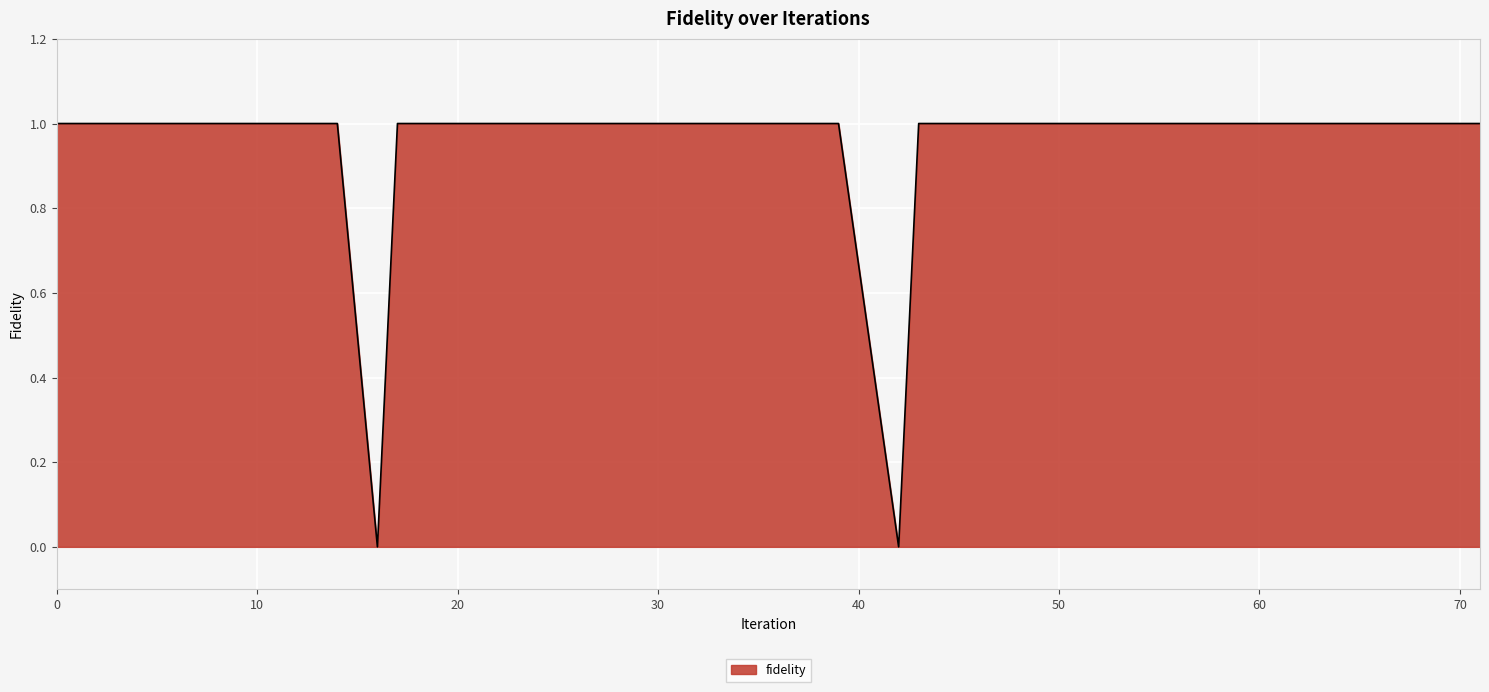

What is the difference between the maximum and second lowest values?

1